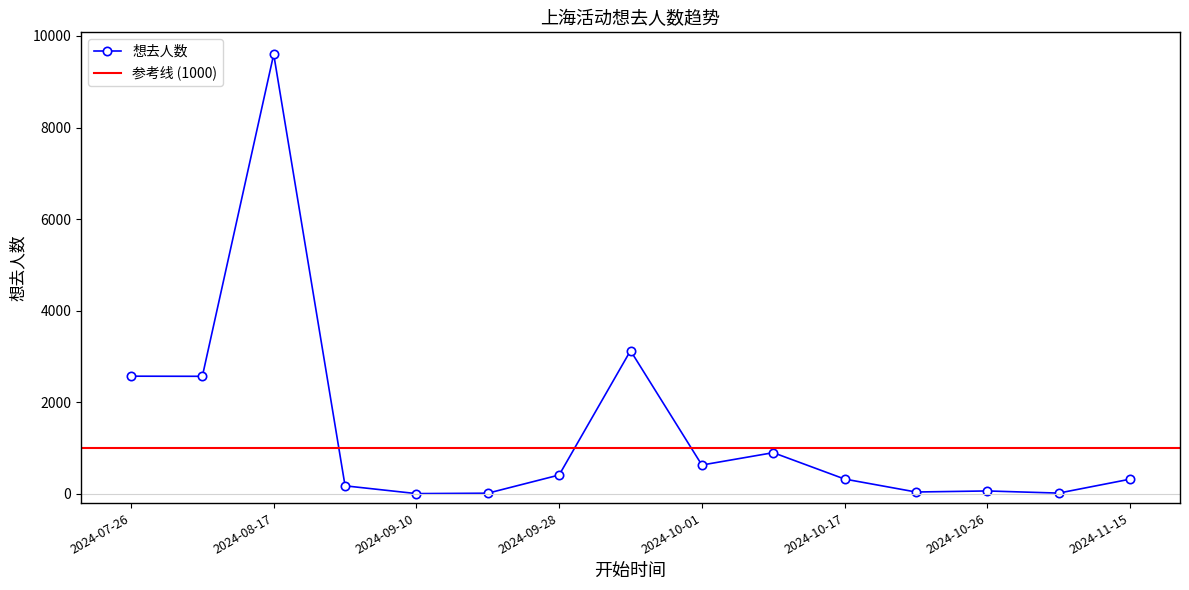

Where is the first local maximum for 想去人数?

2024-08-17